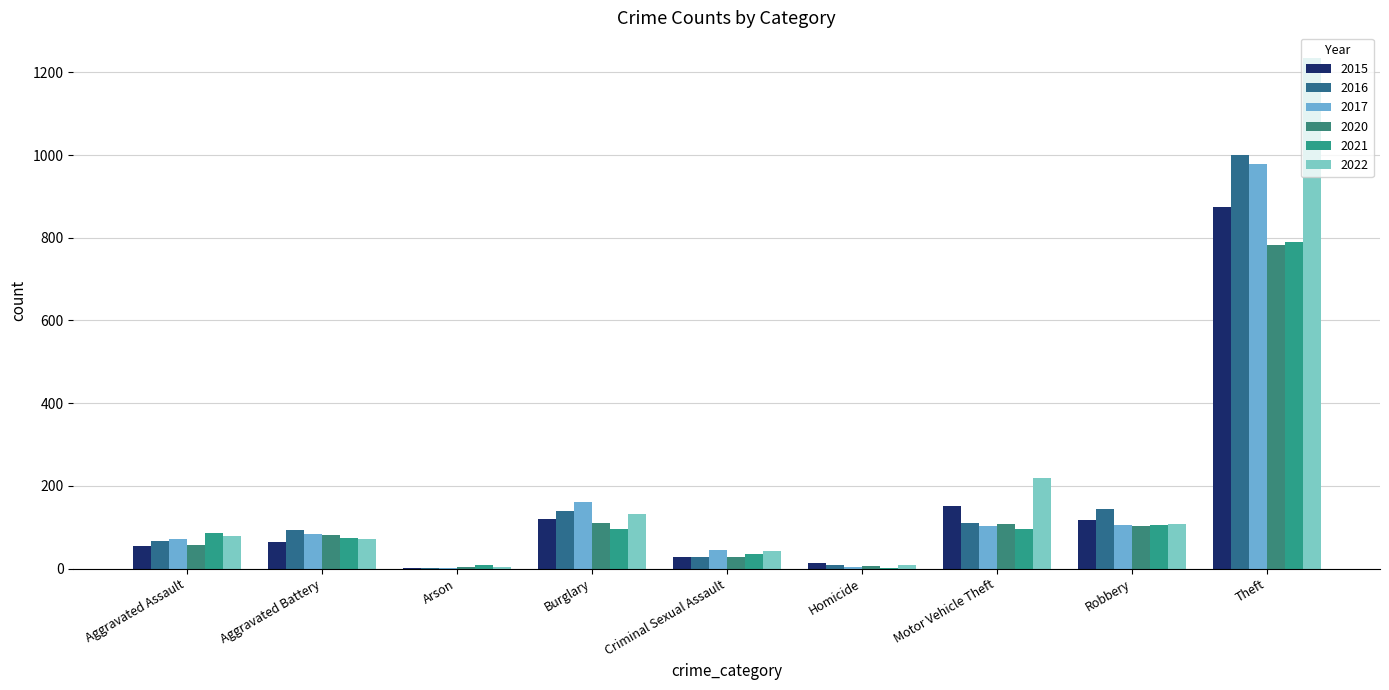

At which category is the sum across all series the highest?

Theft